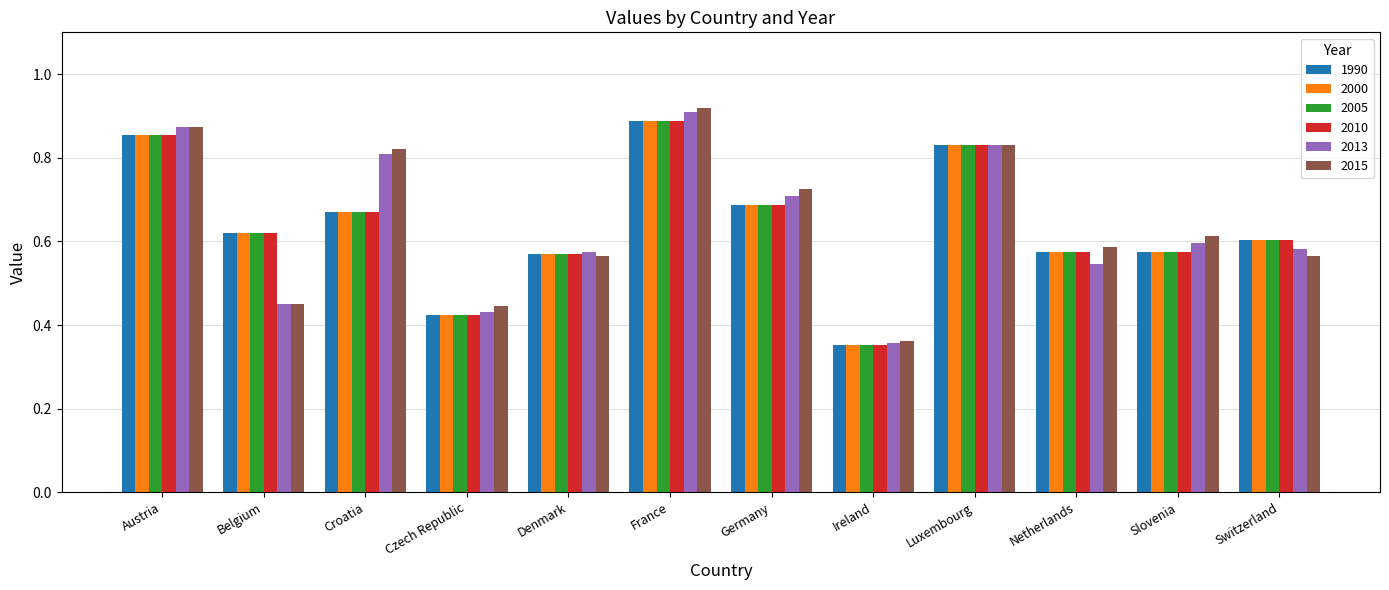

Which category has the lowest value in the 2010 series?

Ireland